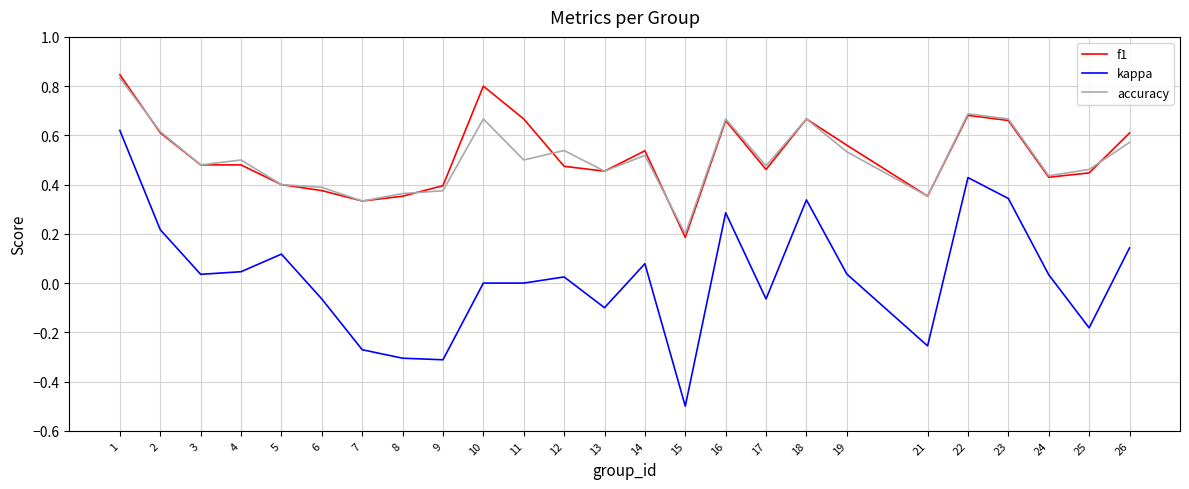

Which category has the lowest value in the accuracy series?

15